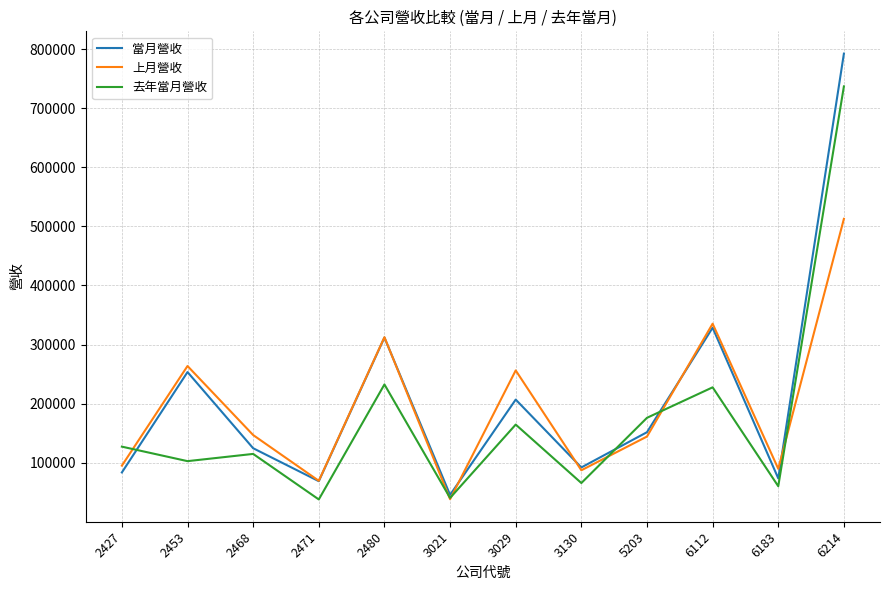

Which series ends up on top after the final intersection of 去年當月營收 and 當月營收?

當月營收